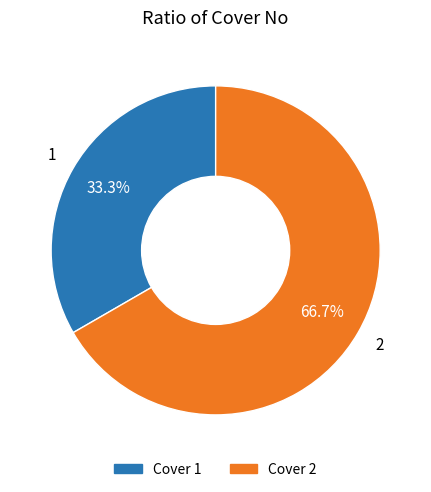

True or false: Cover 1 accounts for 44% of the total.

False